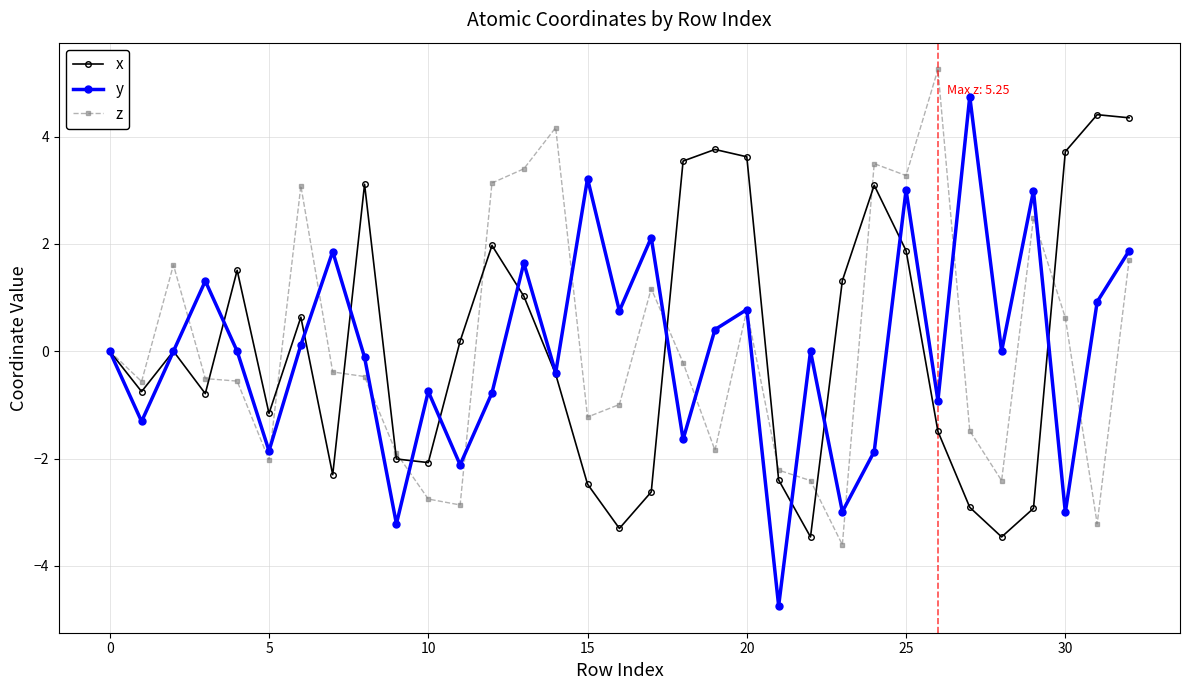

In y, how many points are lower than both neighbors (excluding endpoints)?

12